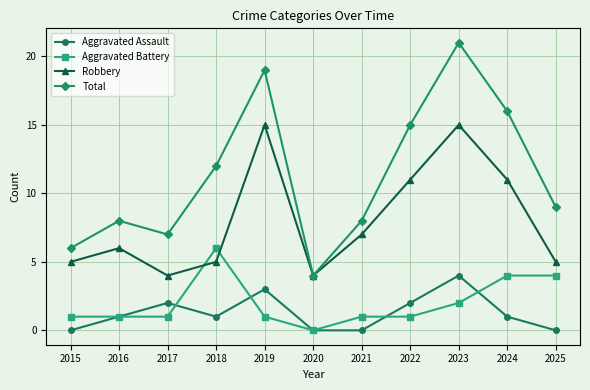

Is it true that Robbery equals 1 at 2020?

False